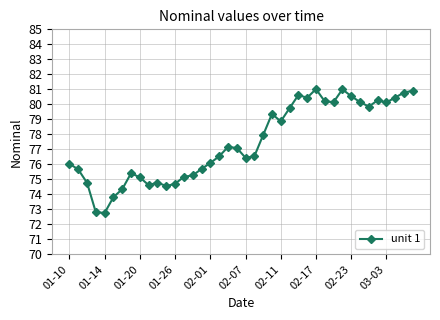

What is the smallest value displayed?

72.8